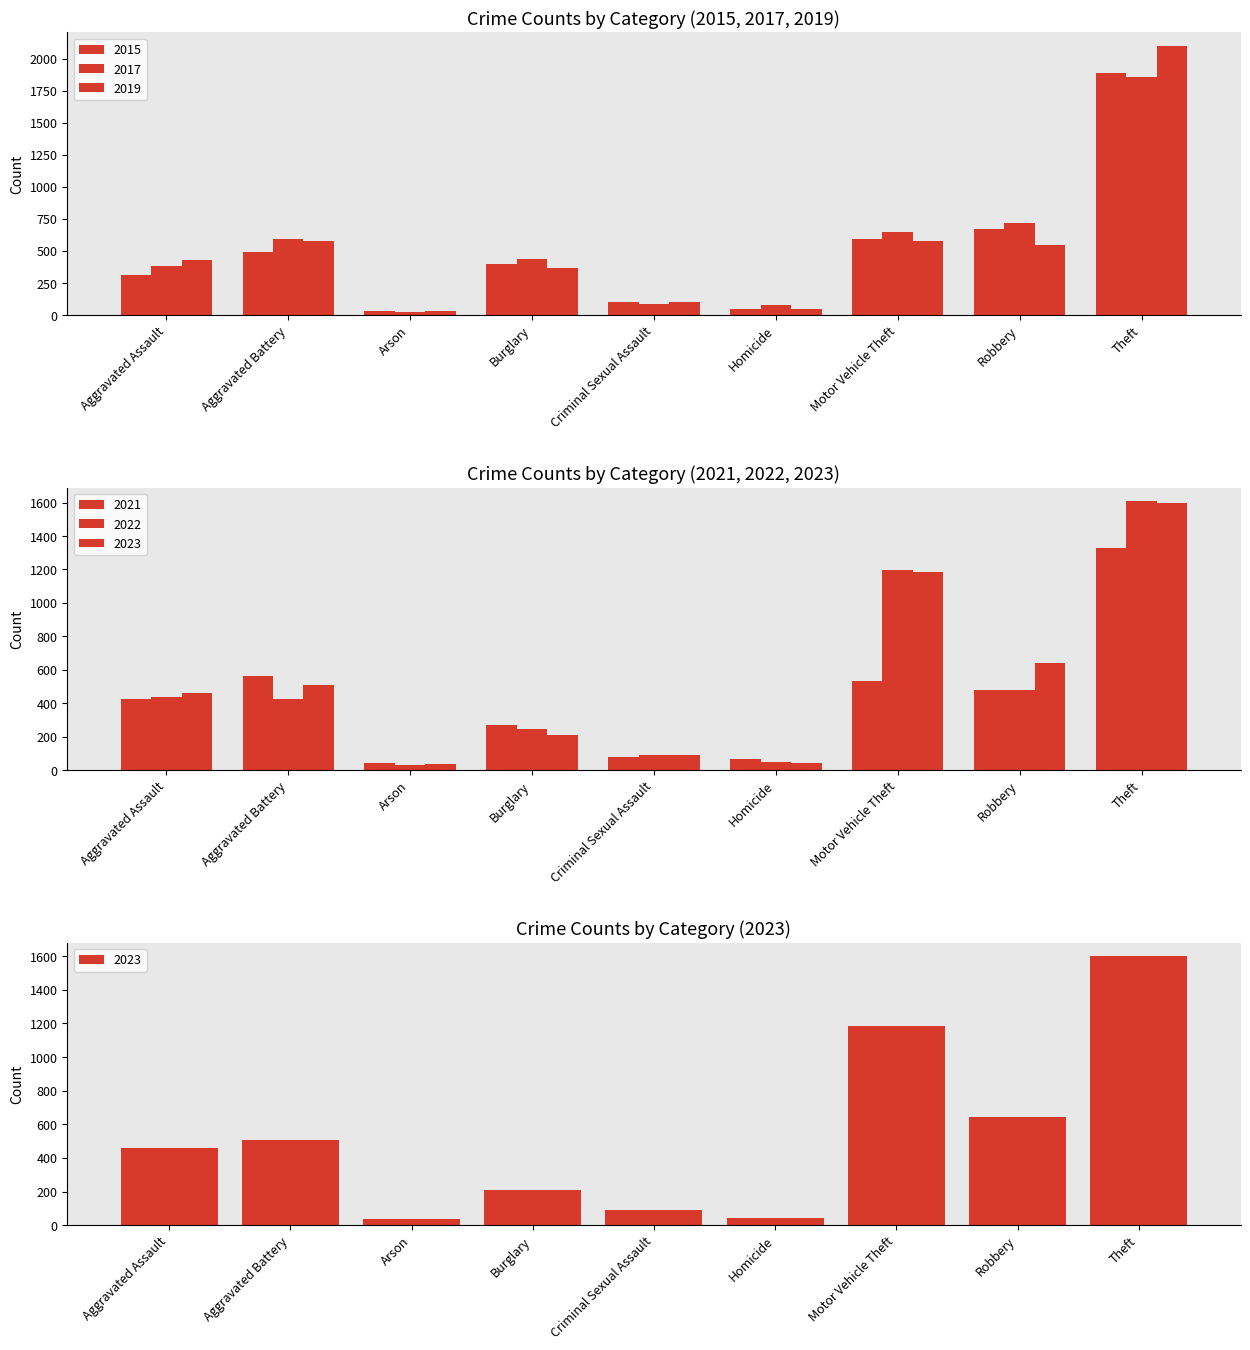

What is the label of the 2nd bar from the right?

Robbery